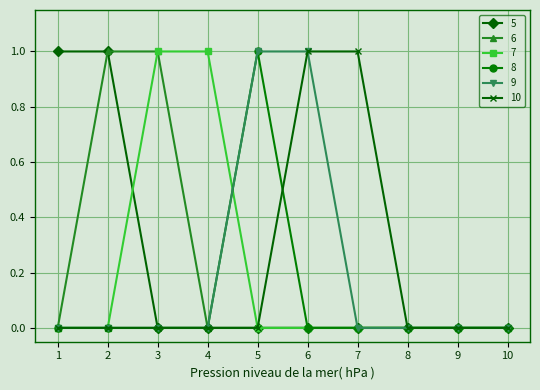

The value of 7 at 1 is -1. True or false?

False